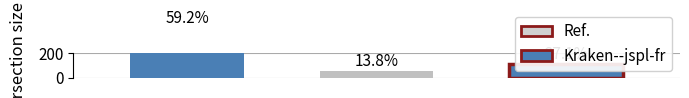

How many bars are there in each group?

2